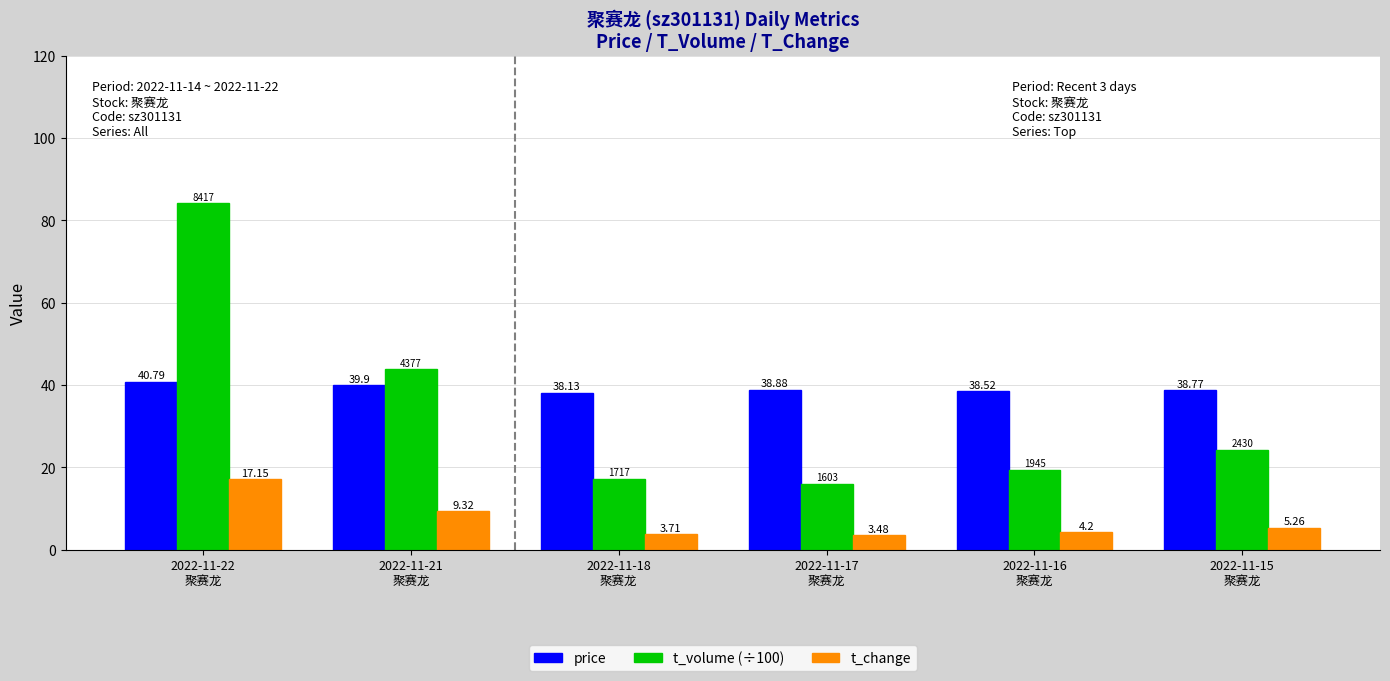

List the series in order of their overall mean, highest first.

price, t_volume (÷100), t_change